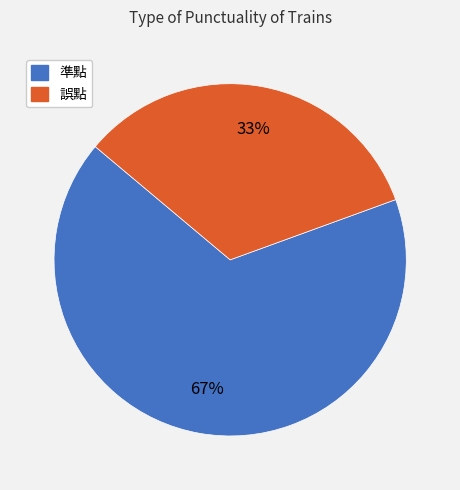

To the nearest percent, what percentage of the pie is 誤點?

33%